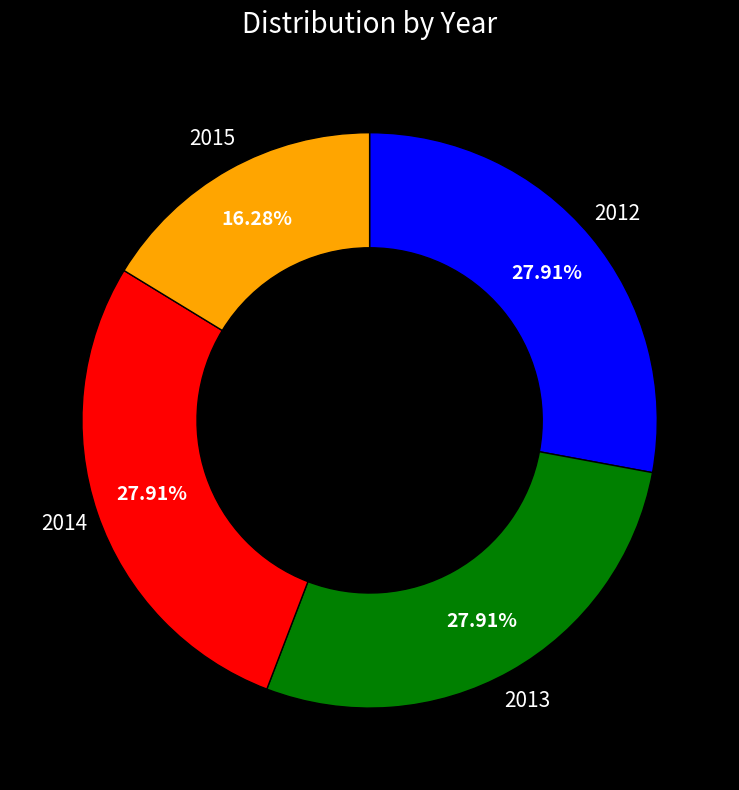

What is the ratio of the value at 2015 to the value at 2012?

0.6